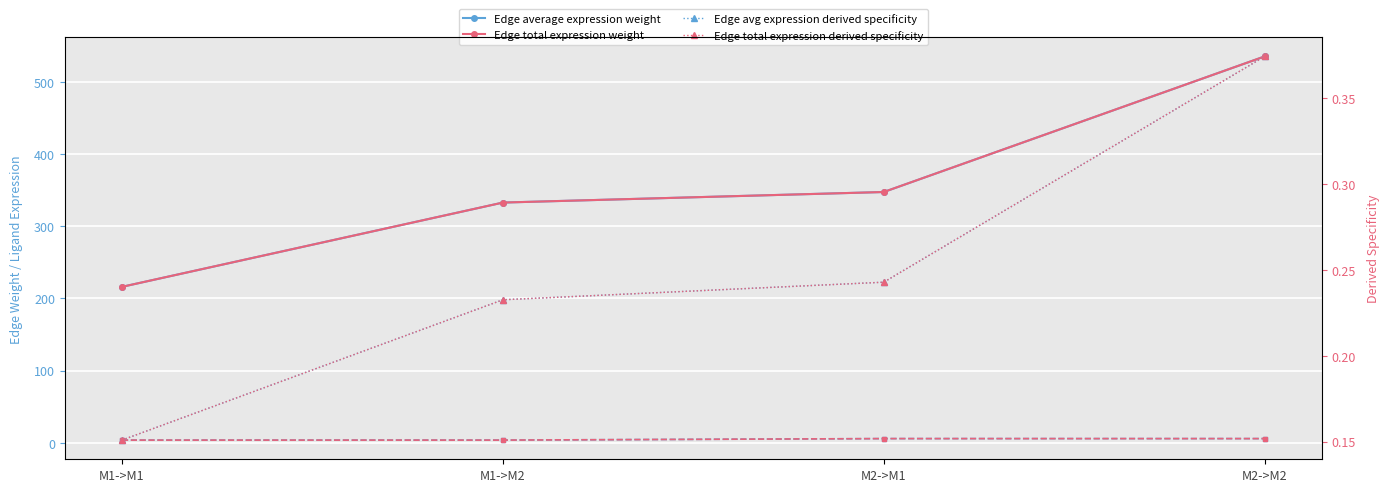

What is the total value across all series at M1->M2?

673.6